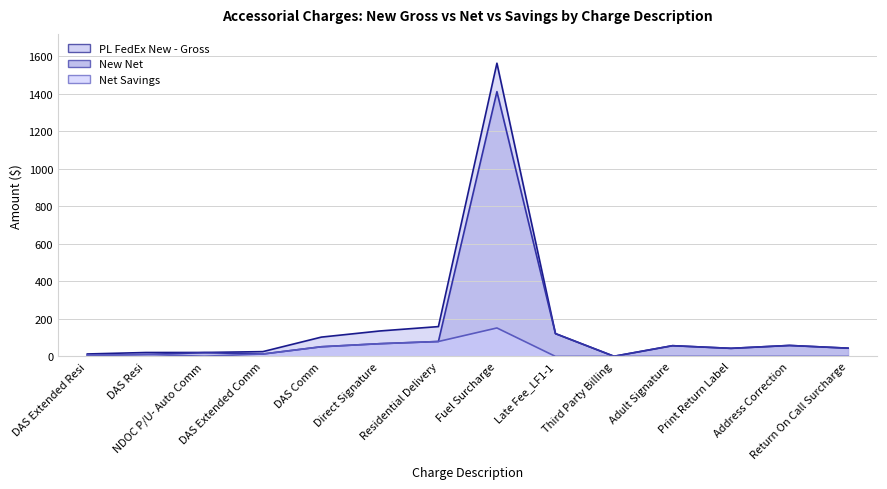

What is the difference between the maximum and minimum values in the New Net series?

1411.2